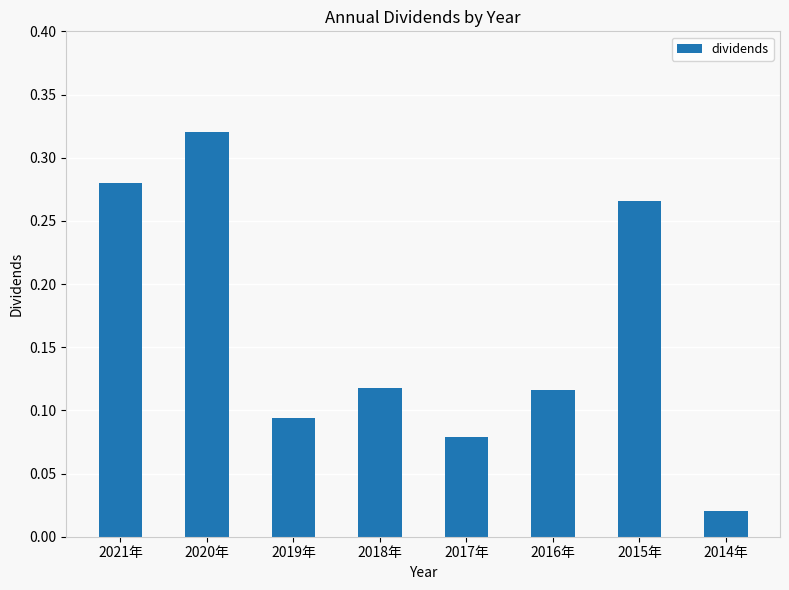

The chart shows a value of 0.2 at 2016年. True or false?

False